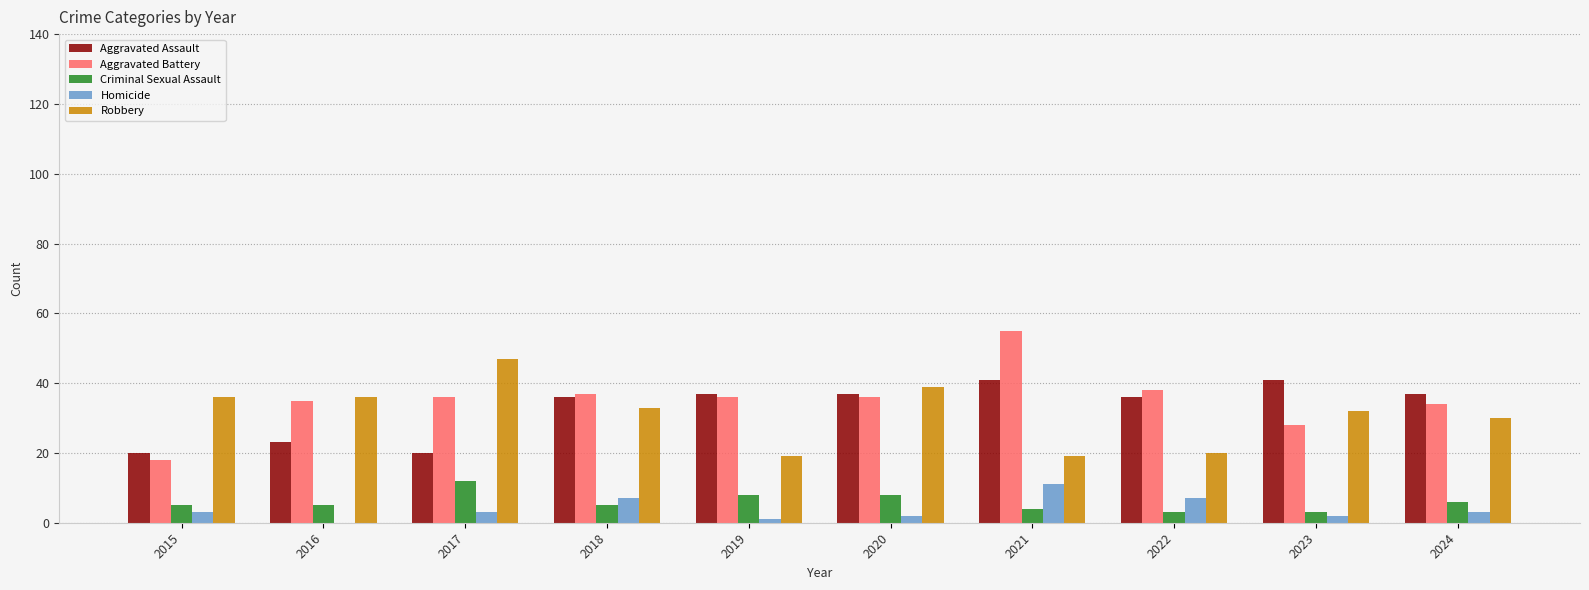

Is the value of Homicide at 2021 greater than the value of Aggravated Battery at 2018?

No